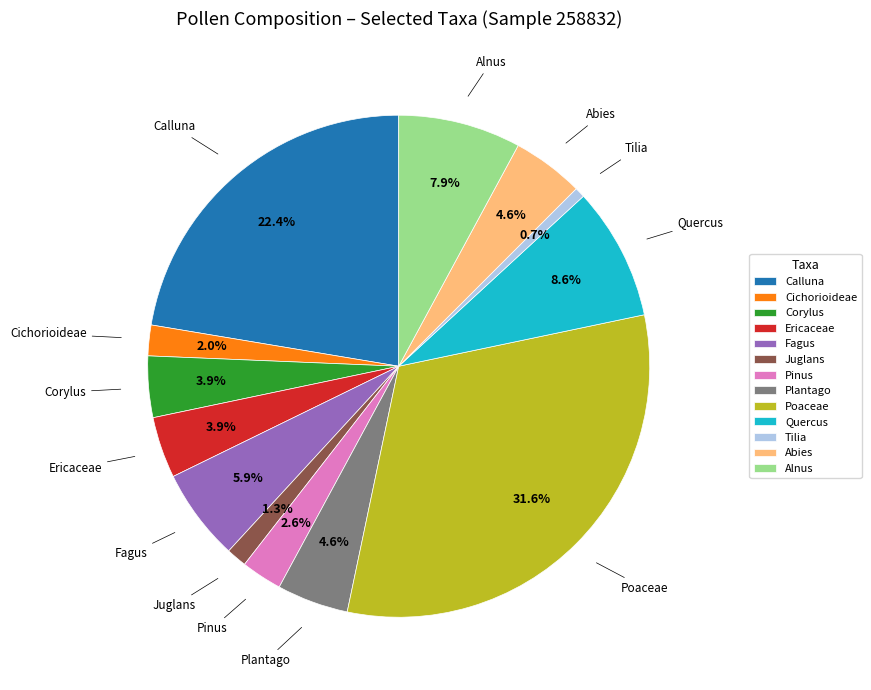

To the nearest percent, what portion does Pinus represent?

3%